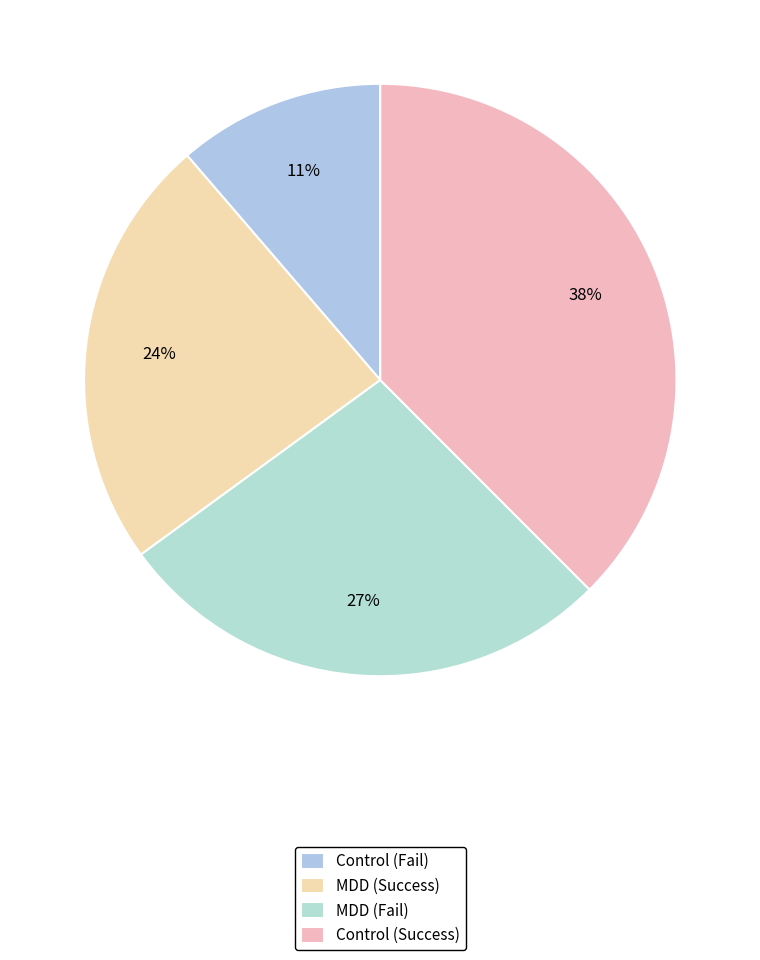

How many segments does this pie chart have?

4